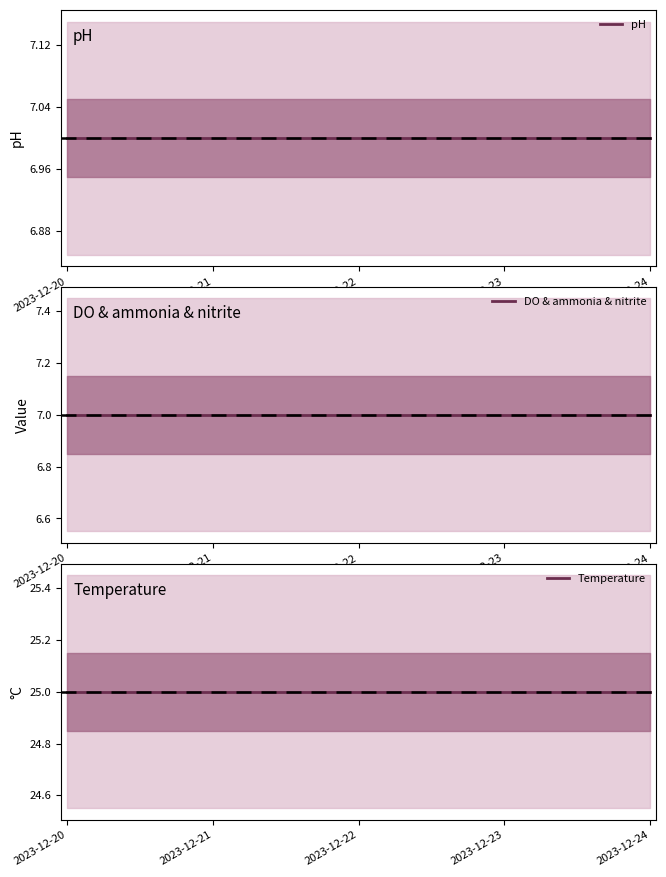

At how many categories does at least one series exceed 17?

5